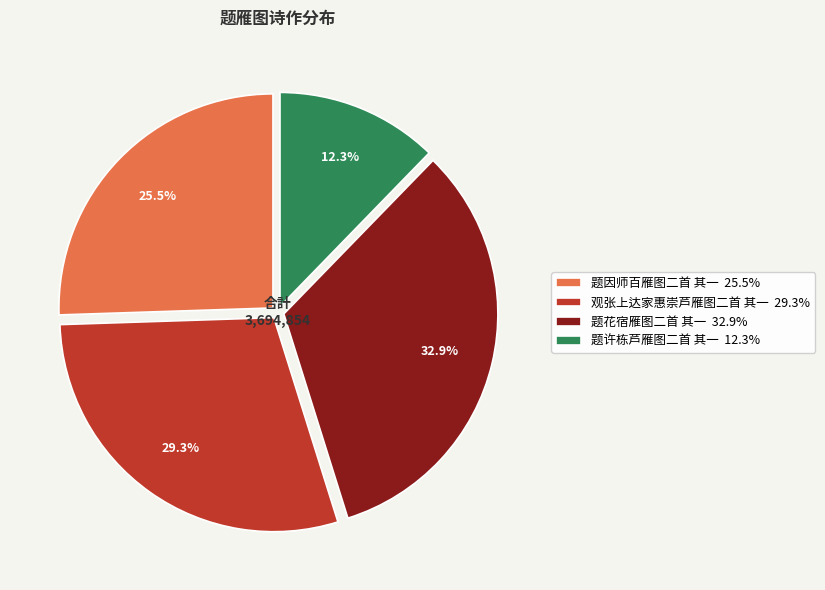

Count the number of slices in the pie.

4